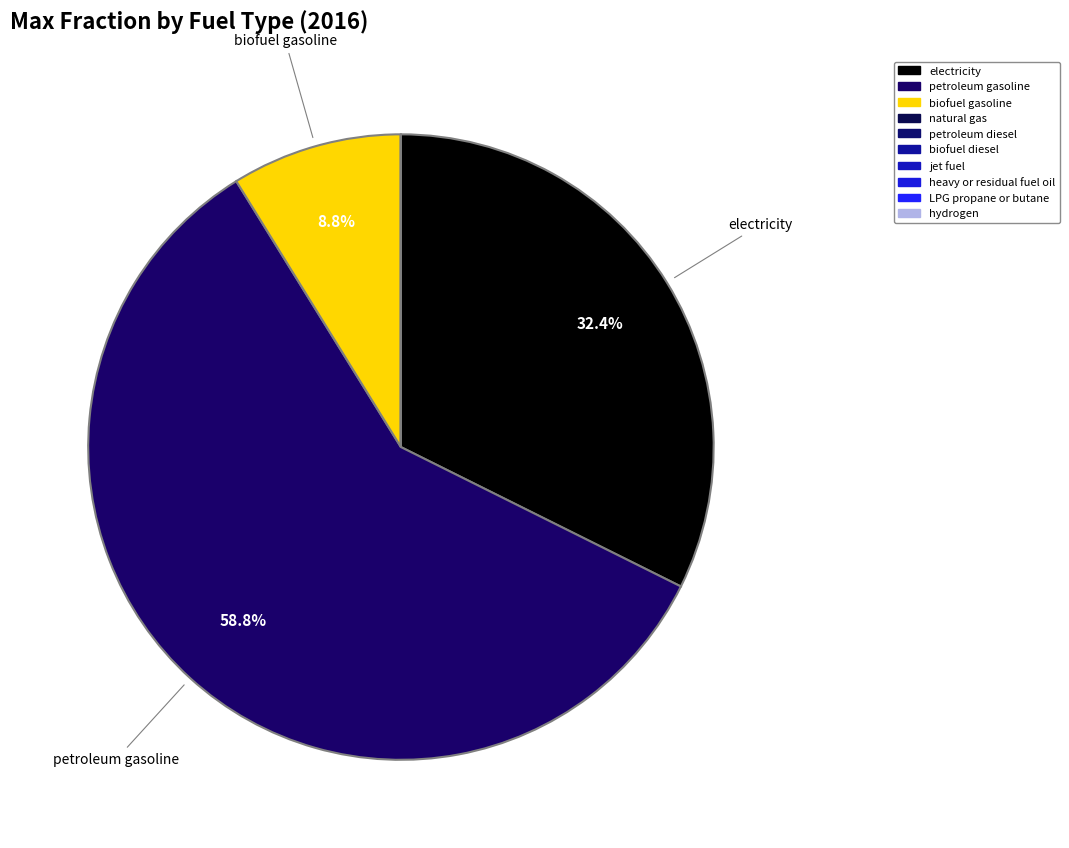

Is there any slice that represents more than half of the pie?

Yes